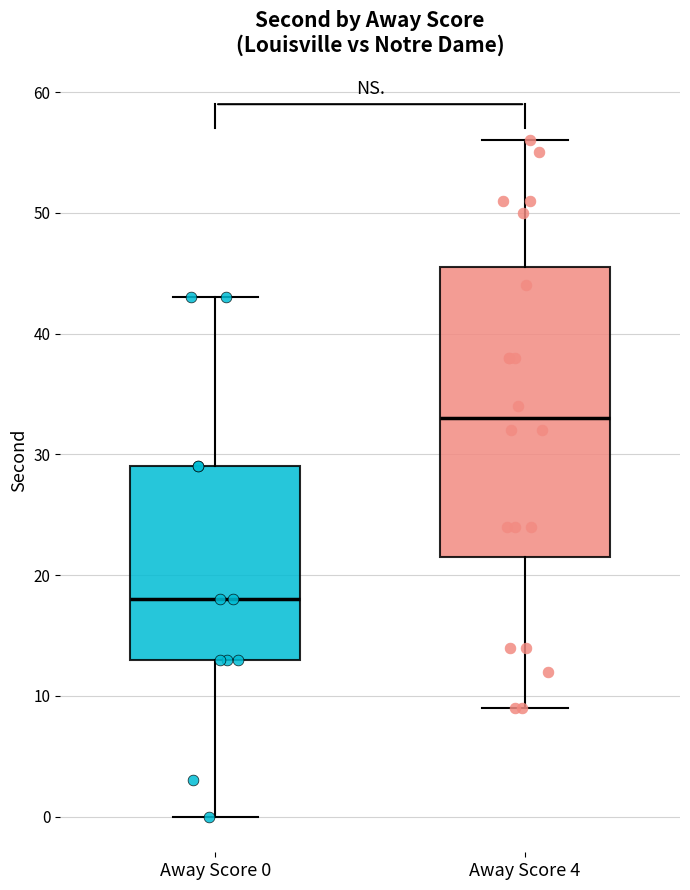

Which box is the tallest, from its lower edge to its upper edge?

Away Score 4